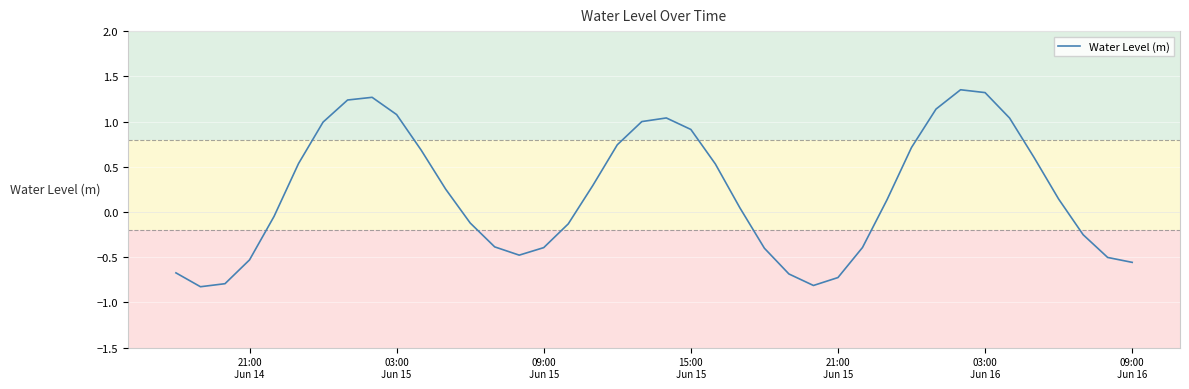

What is the difference between the maximum and minimum values?

2.2